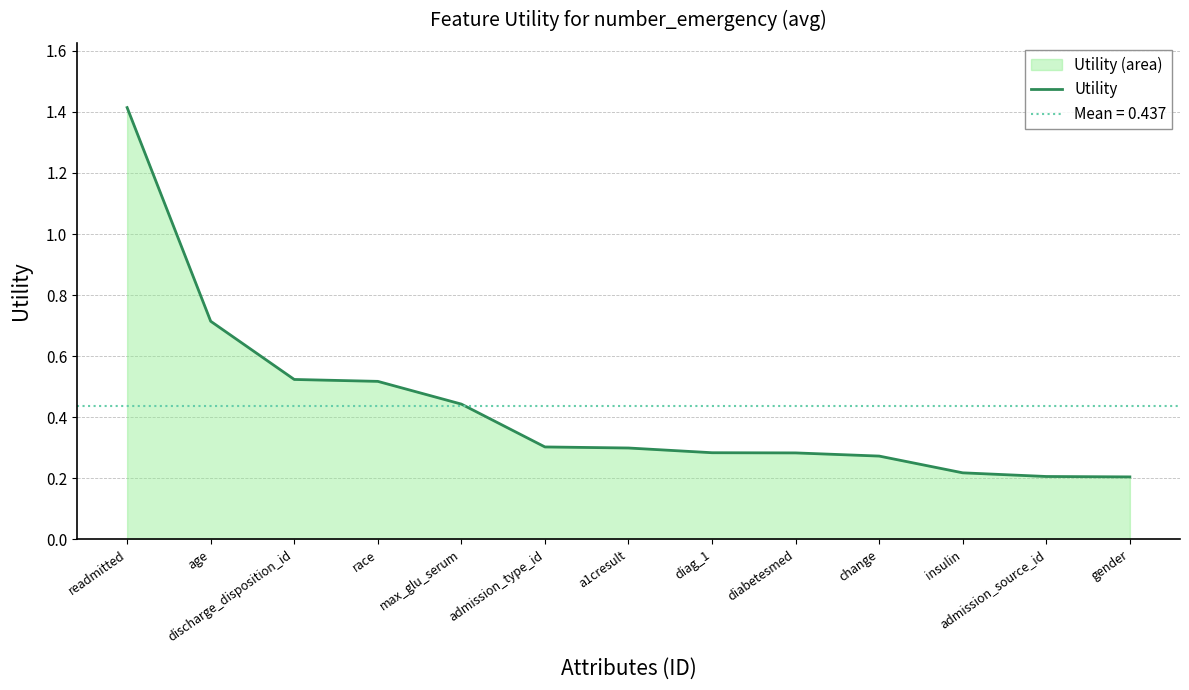

Which category has the highest value across all series?

readmitted